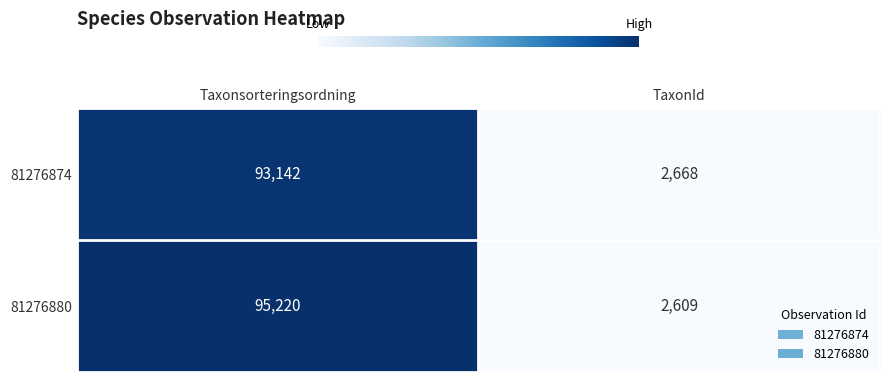

What is the total value across all series at TaxonId?

5277